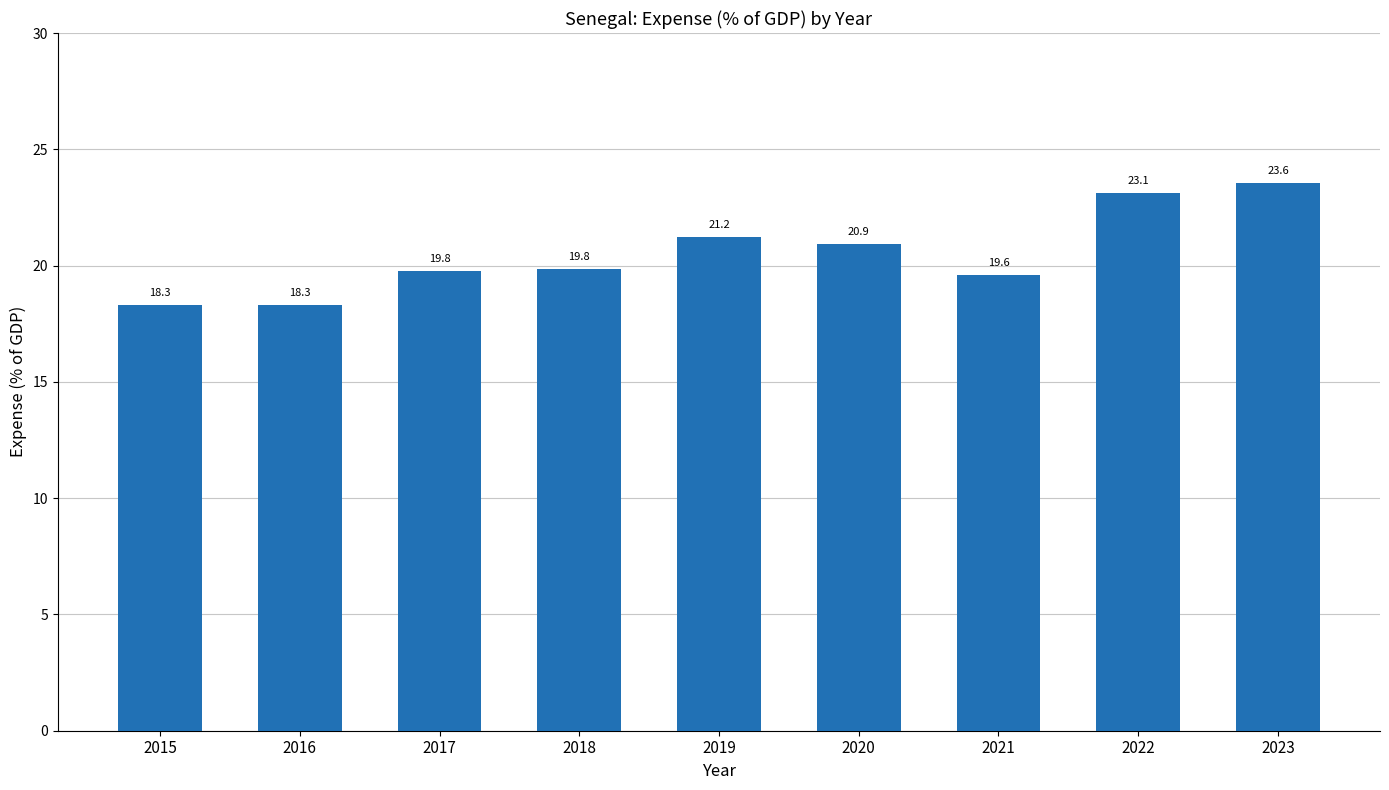

What is the ratio of the value at 2019 to the value at 2018?

1.1